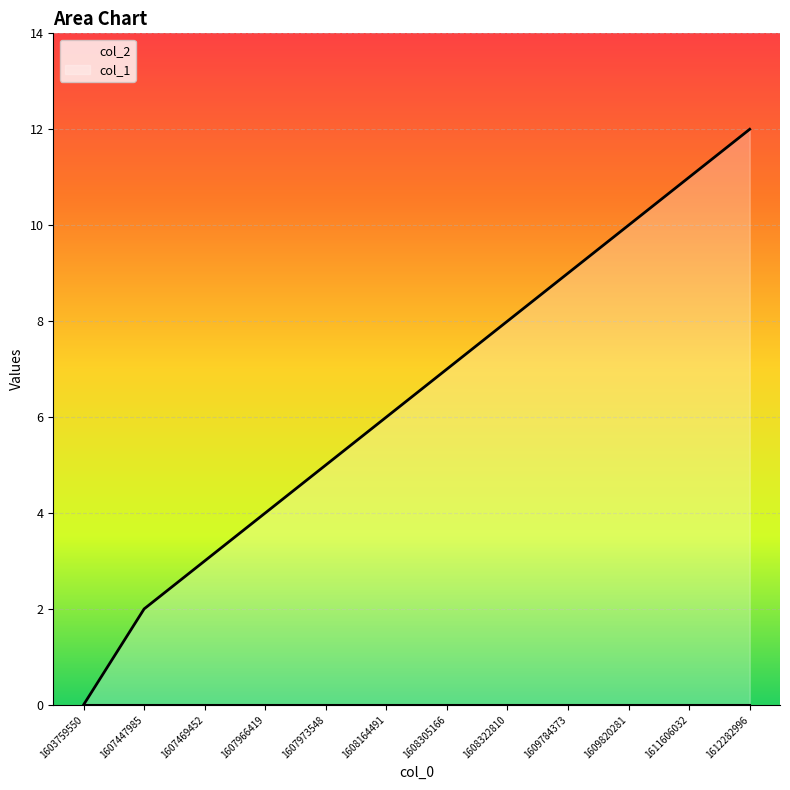

What is the maximum value shown in the chart?

12